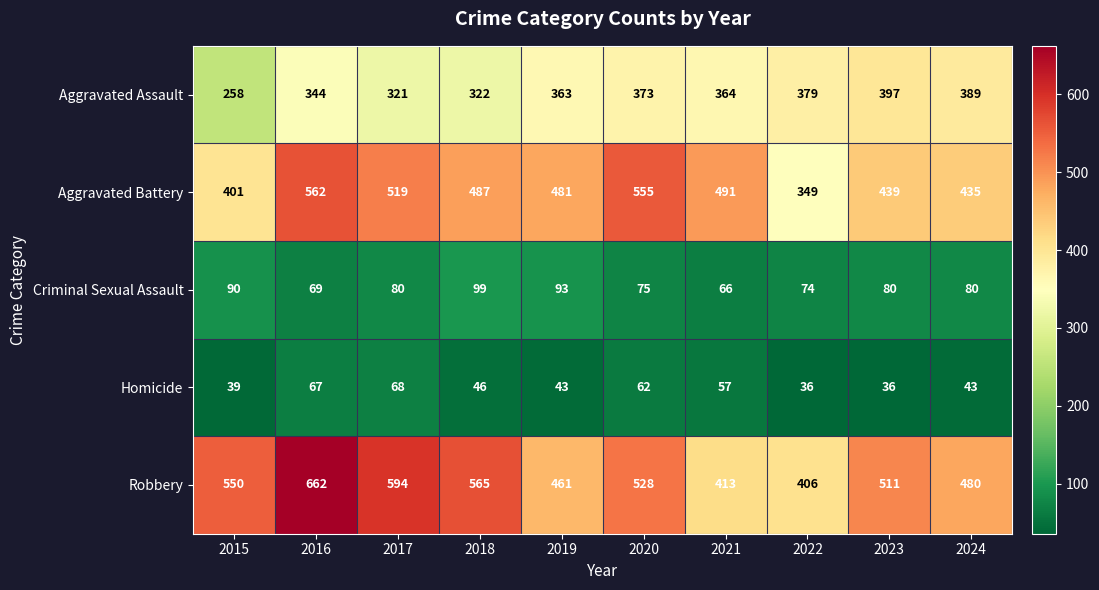

What is the sum of all Aggravated Assault values?

3510